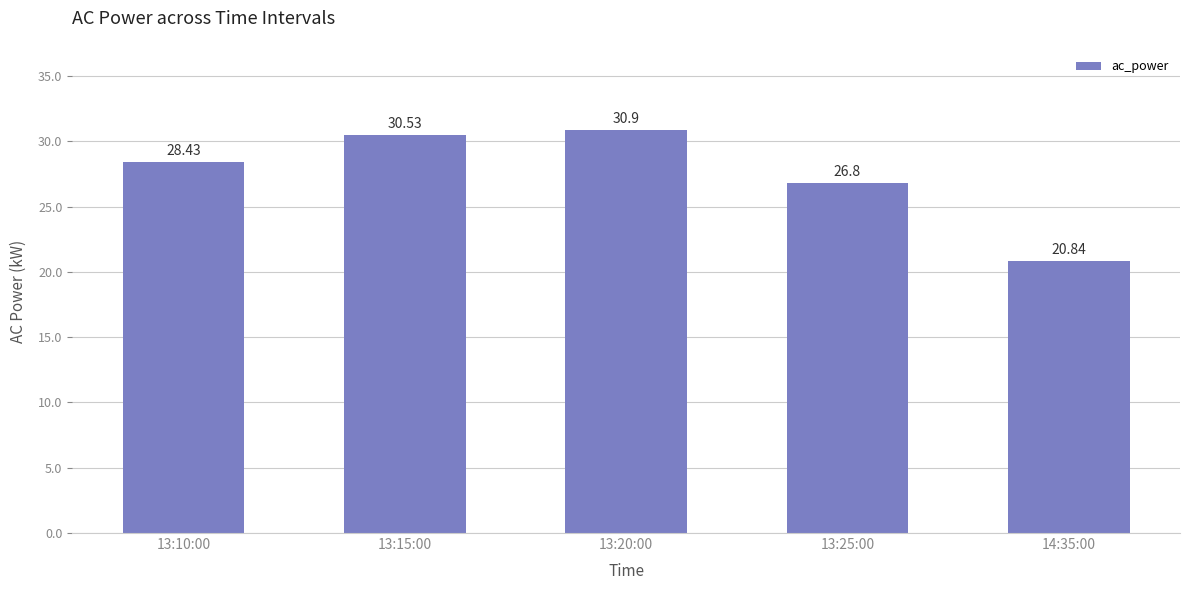

How many distinct data groups are displayed?

1